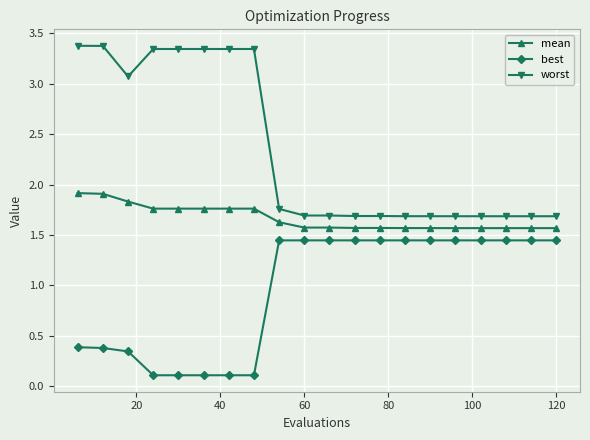

List the series in order of their peak value, highest first.

worst, mean, best